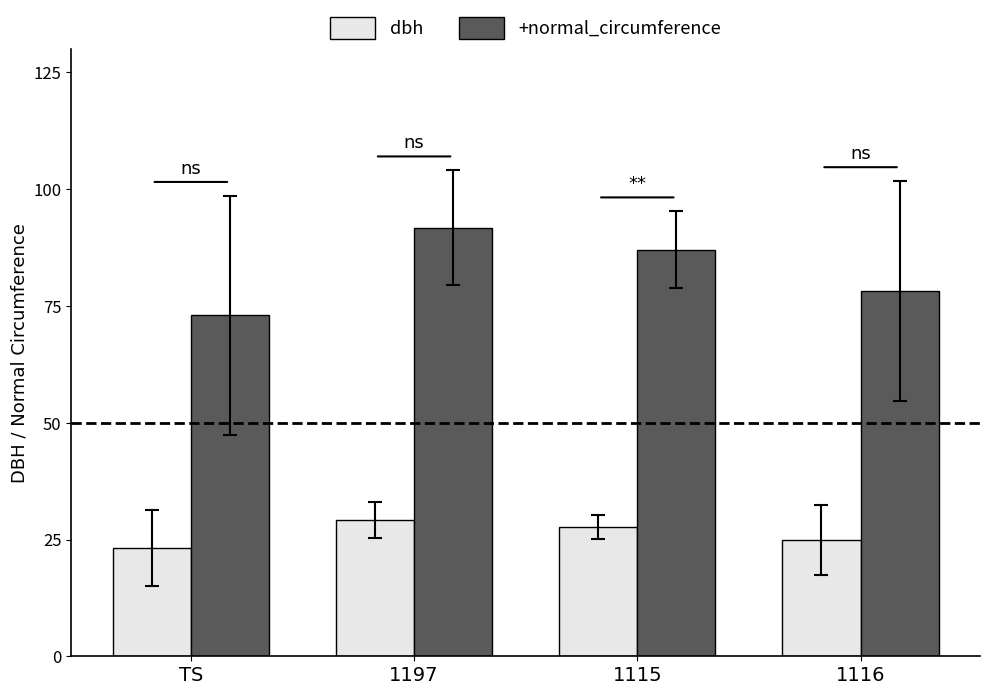

Does the chart contain stacked bars?

No